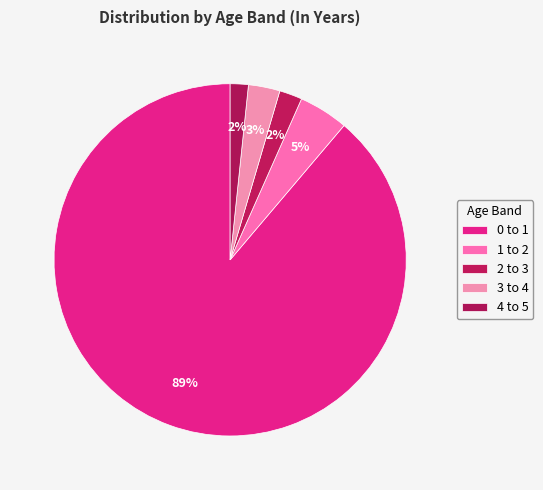

To the nearest percent, what is the difference between the 1 to 2 and 3 to 4 slice percentages?

2%